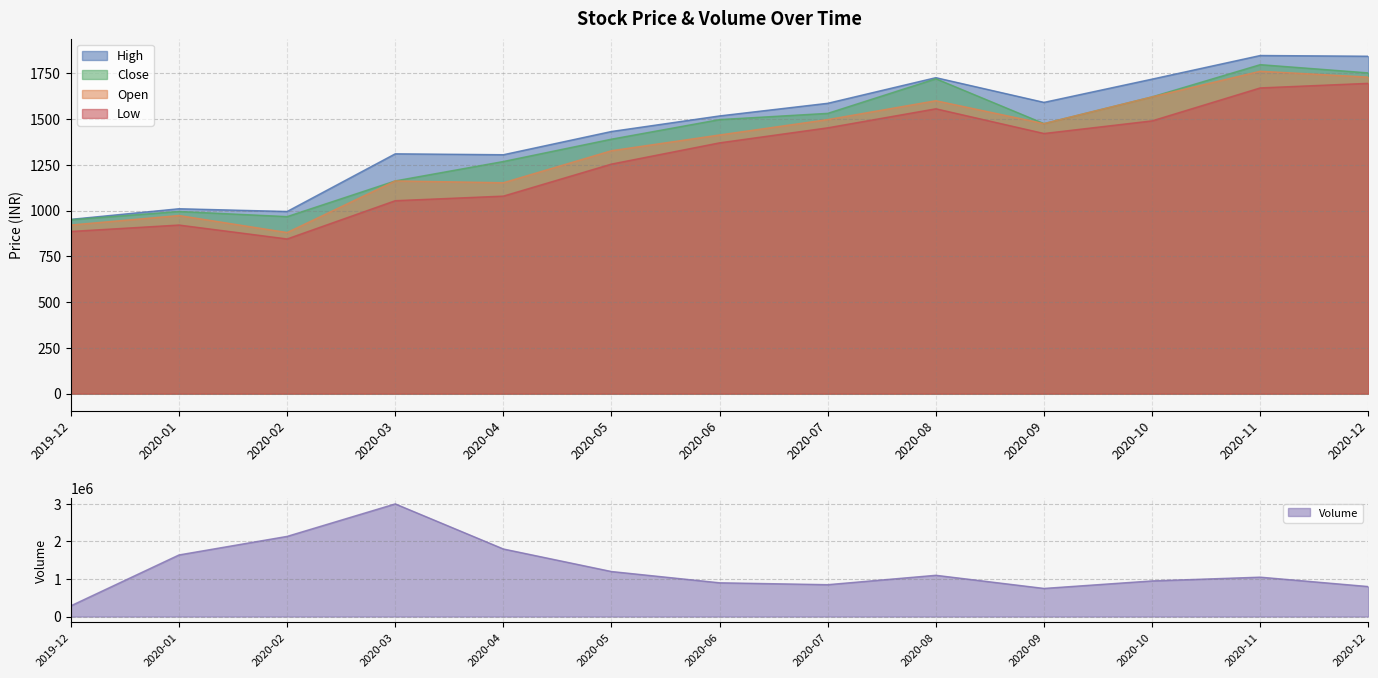

Where does the Volume series first go above 1050000?

2020-01